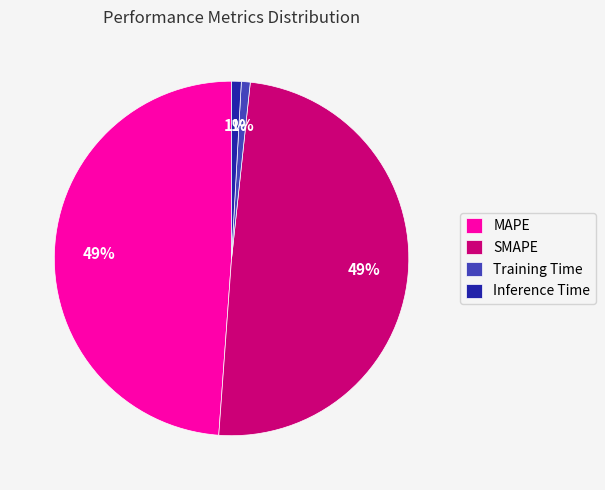

True or false: SMAPE accounts for 44% of the total.

False